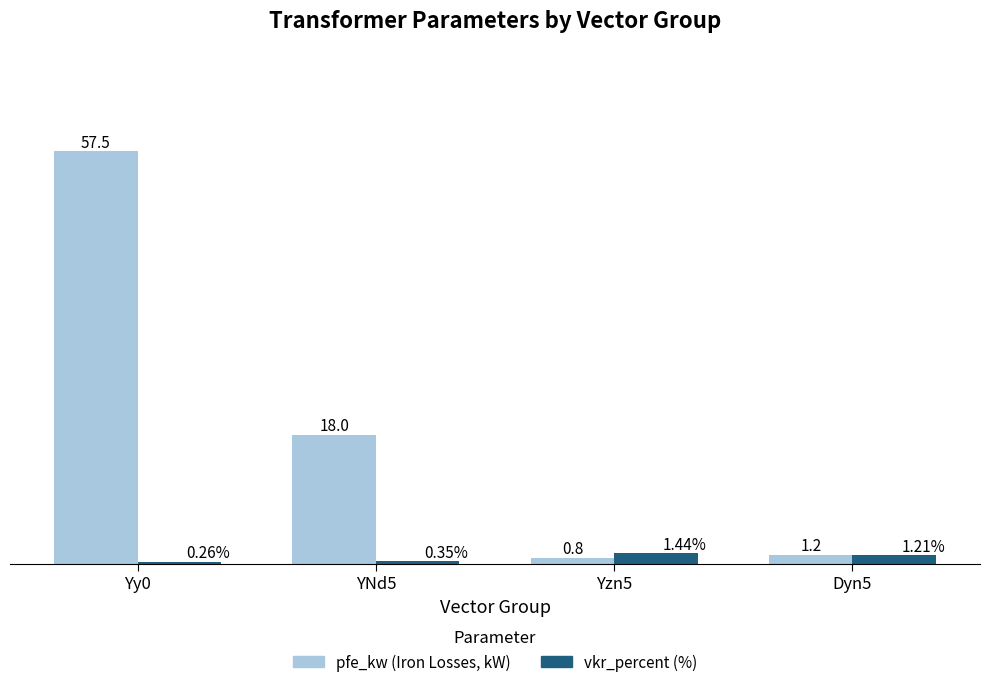

What are all the series names shown in the legend?

pfe_kw (Iron Losses, kW), vkr_percent (%)